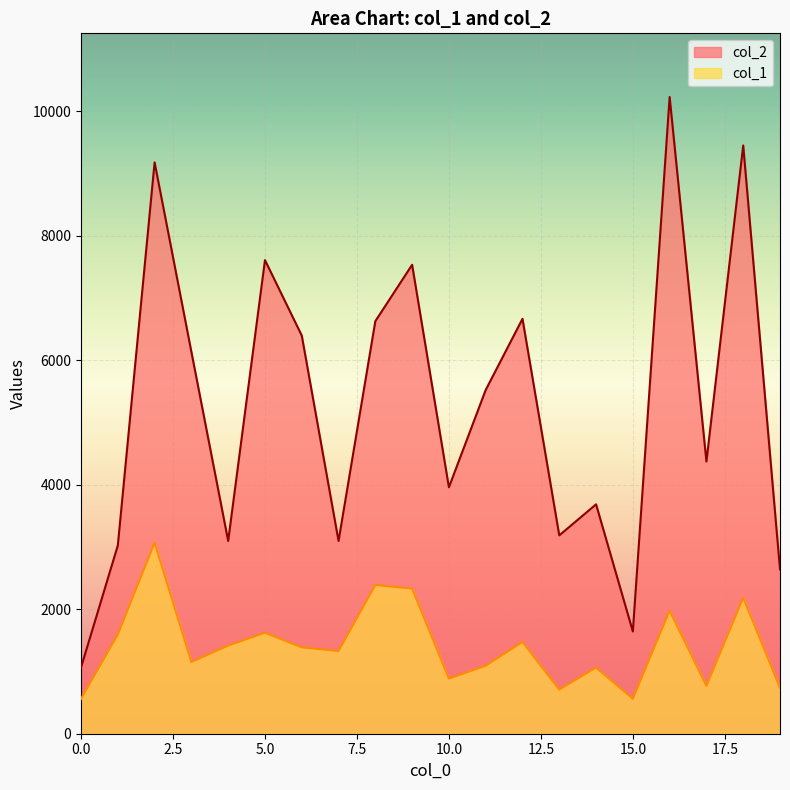

List the series in order of their overall mean, lowest first.

col_1, col_2